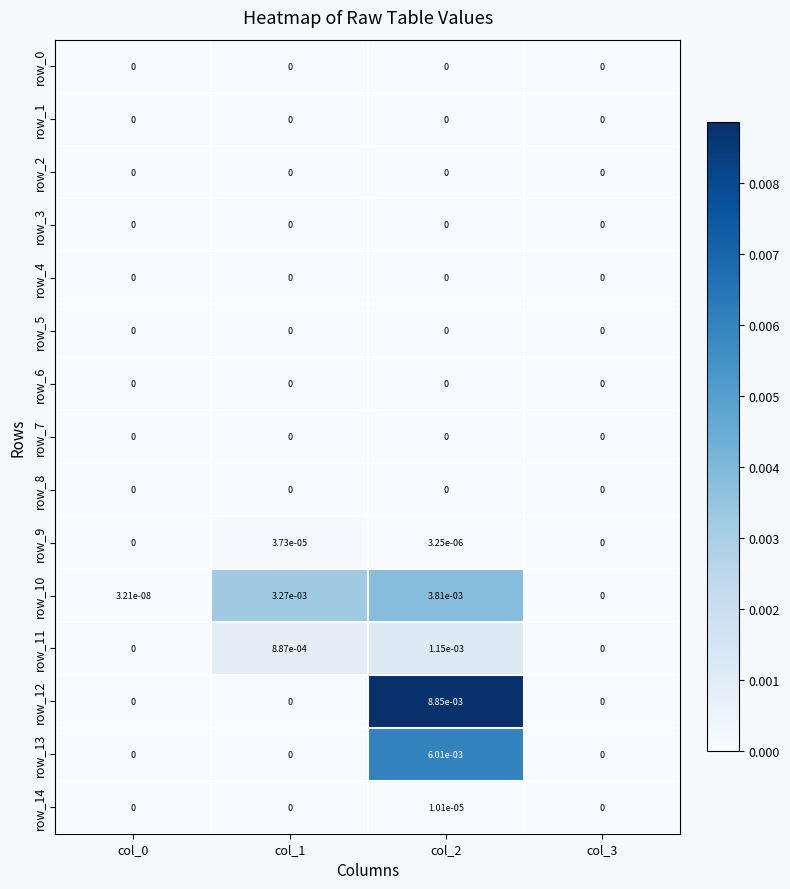

Rank the series by their maximum value, from lowest to highest.

row_0, row_1, row_2, row_3, row_4, row_5, row_6, row_7, row_8, row_14, row_9, row_11, row_10, row_13, row_12